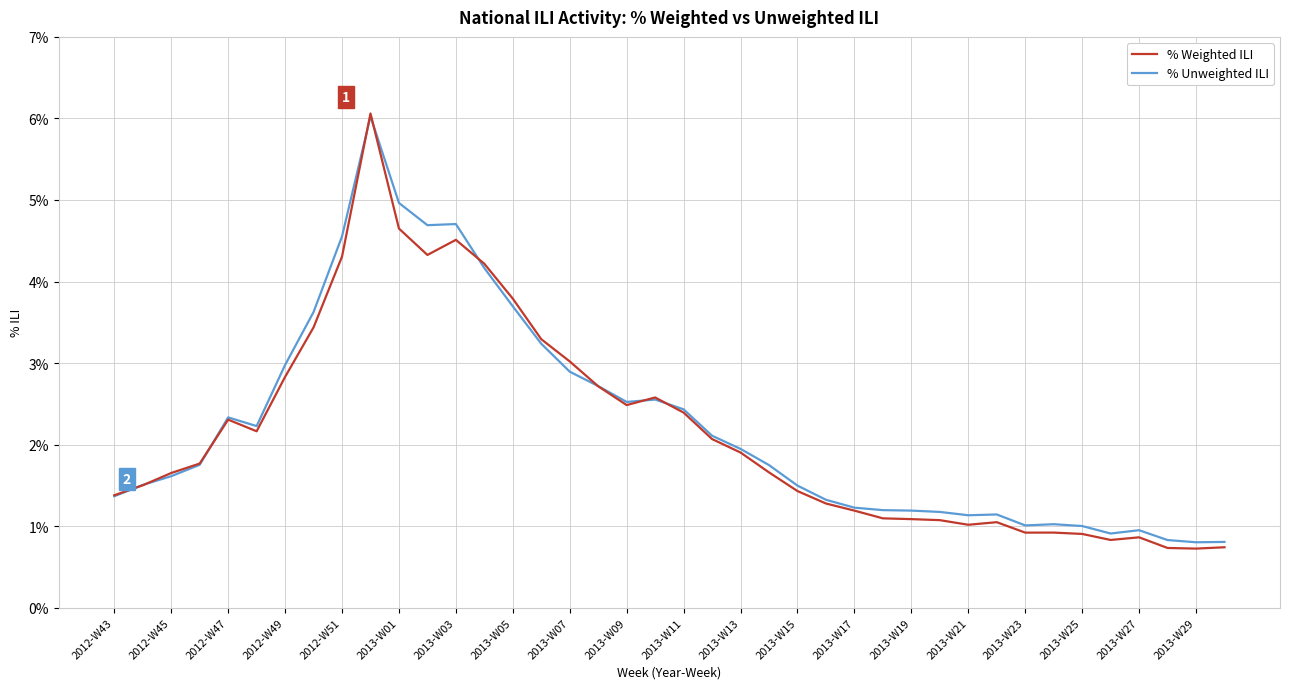

What is the minimum value shown in the chart?

0.7